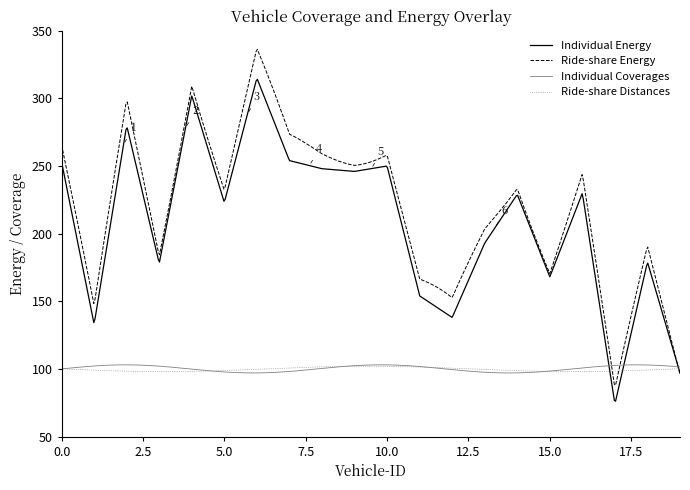

Which series has the widest spread of values?

Ride-share Energy